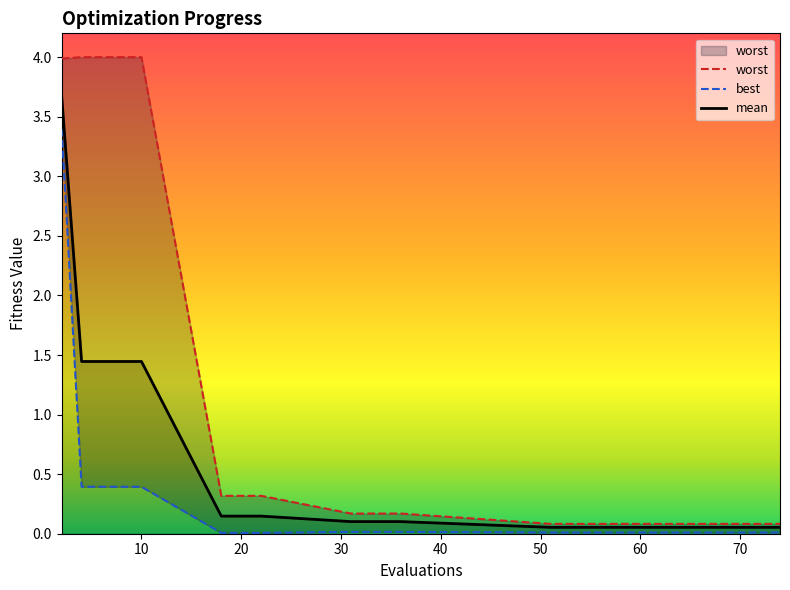

What are all the series names shown in the legend?

mean, best, worst